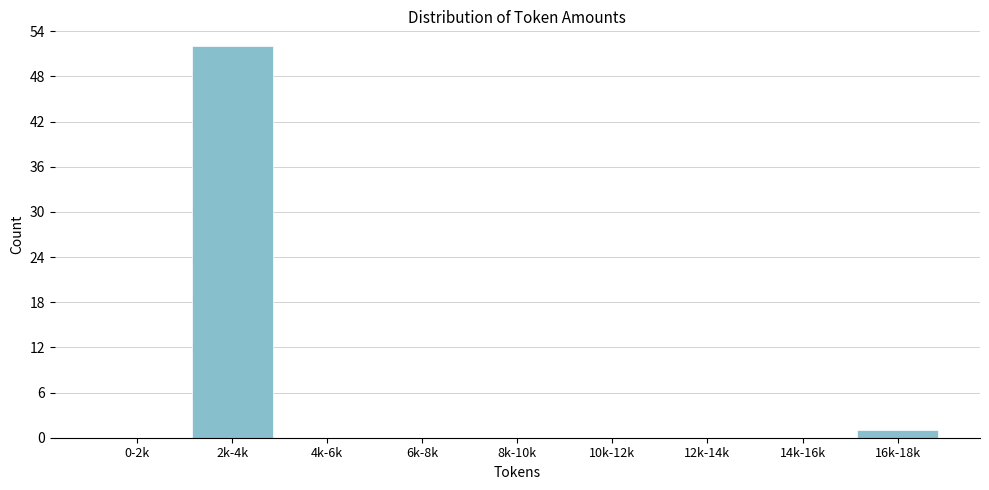

Reading right to left, list all the values displayed in this chart.

16k-18k=1	14k-16k=0	12k-14k=0	10k-12k=0	8k-10k=0	6k-8k=0	4k-6k=0	2k-4k=52	0-2k=0